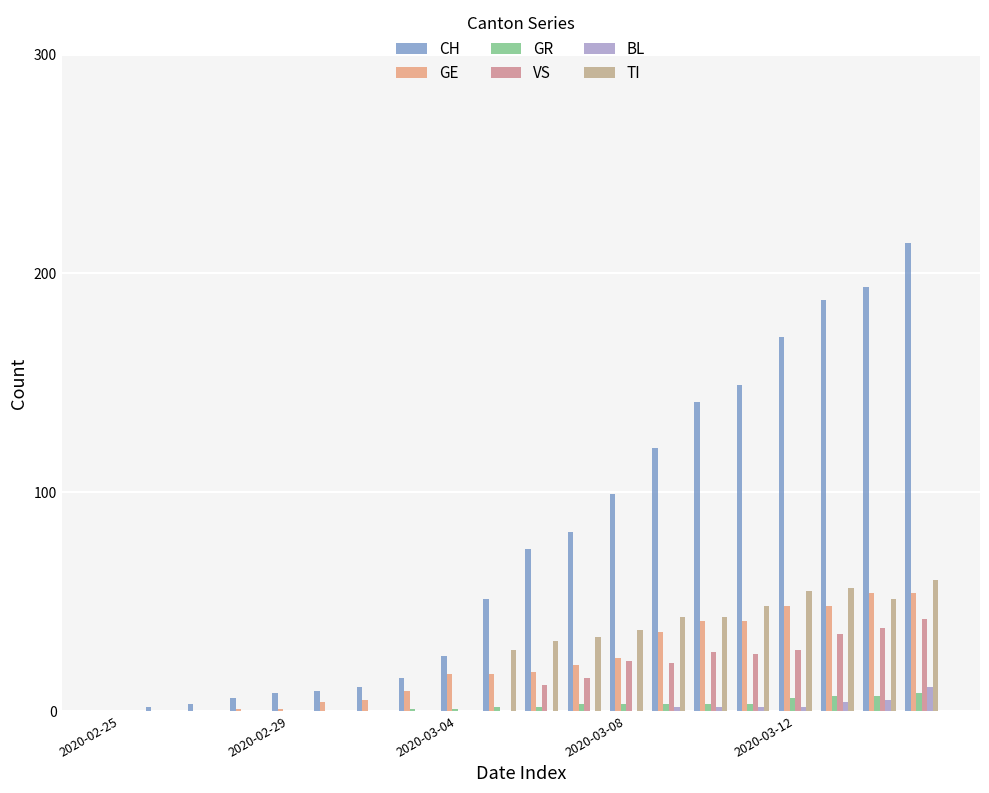

What is the maximum value shown in the chart?

214